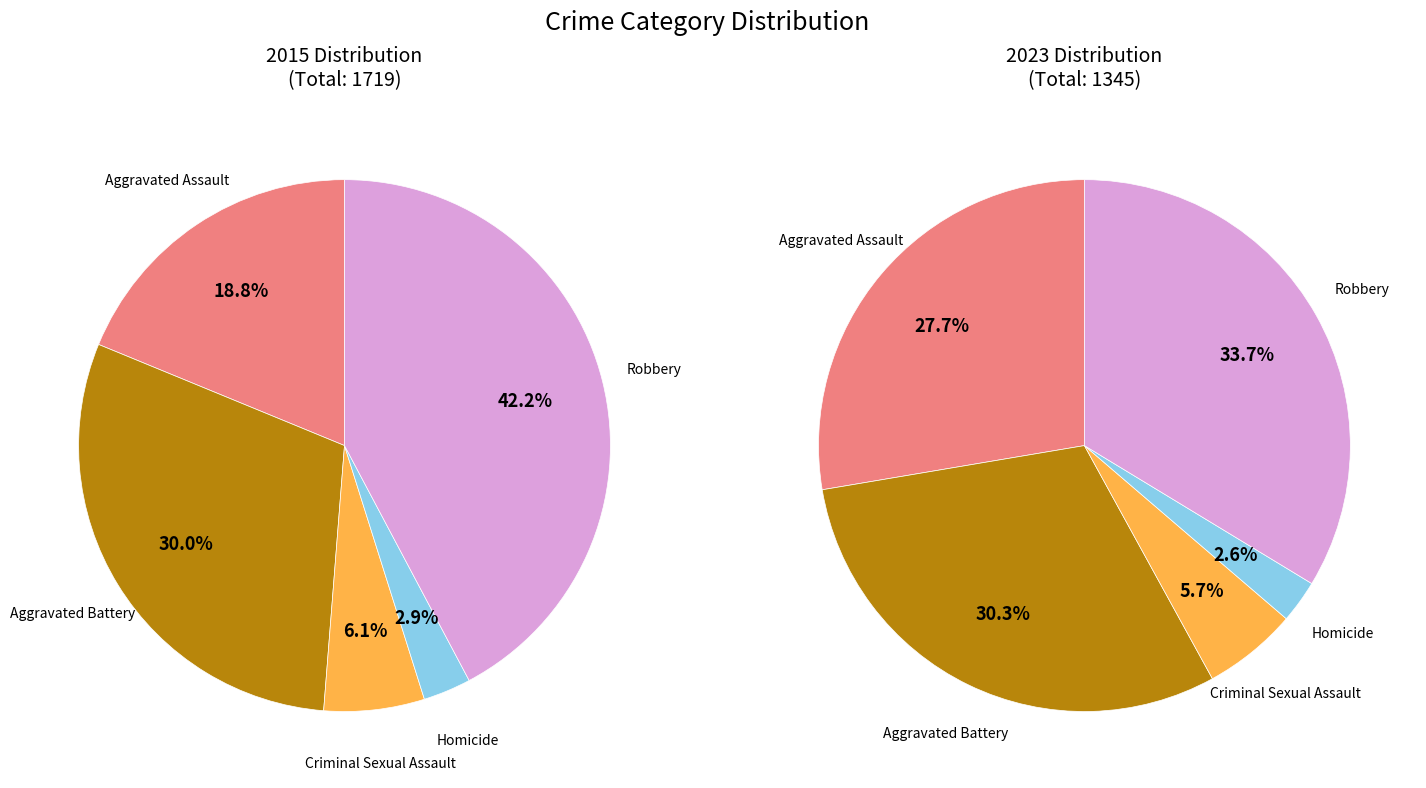

Which slice is the largest?

Robbery